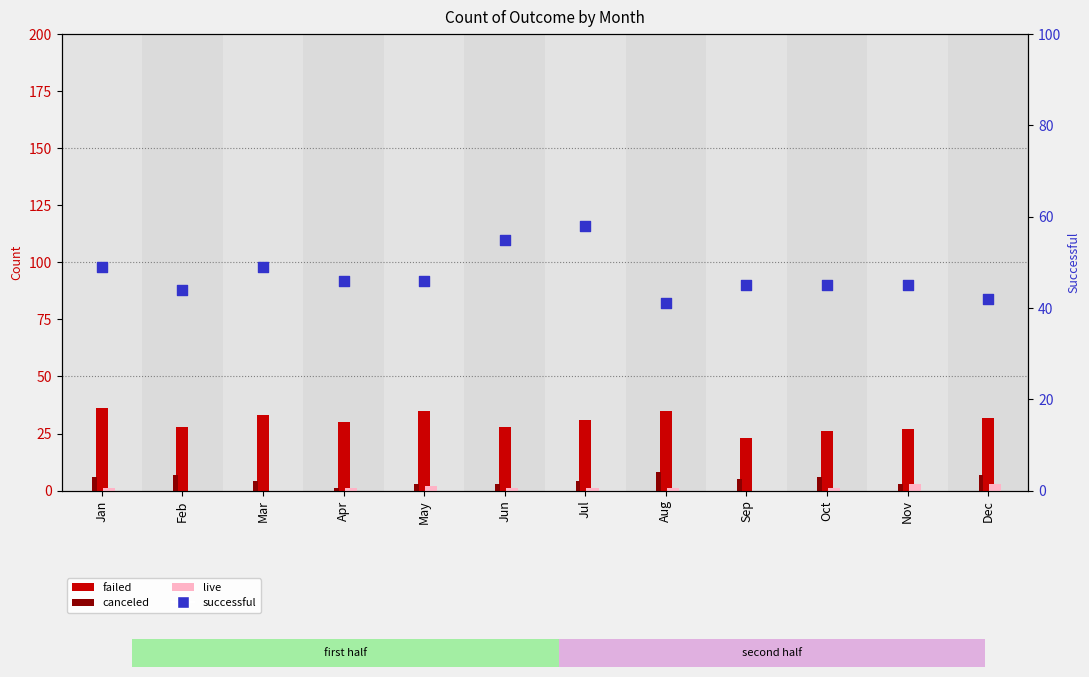

Which series has the widest spread of Y values?

successful